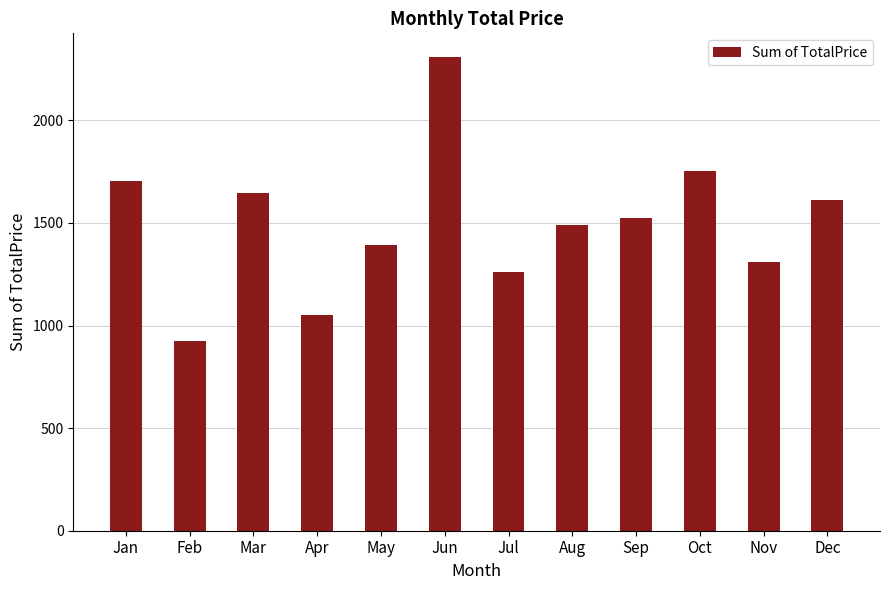

Is it true that the value at May is 331.3?

False